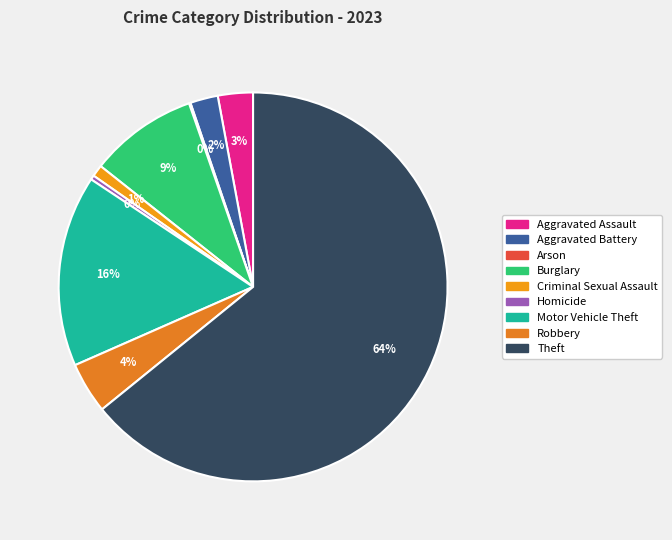

To the nearest percent, what is the difference between the Aggravated Battery and Motor Vehicle Theft slice percentages?

14%